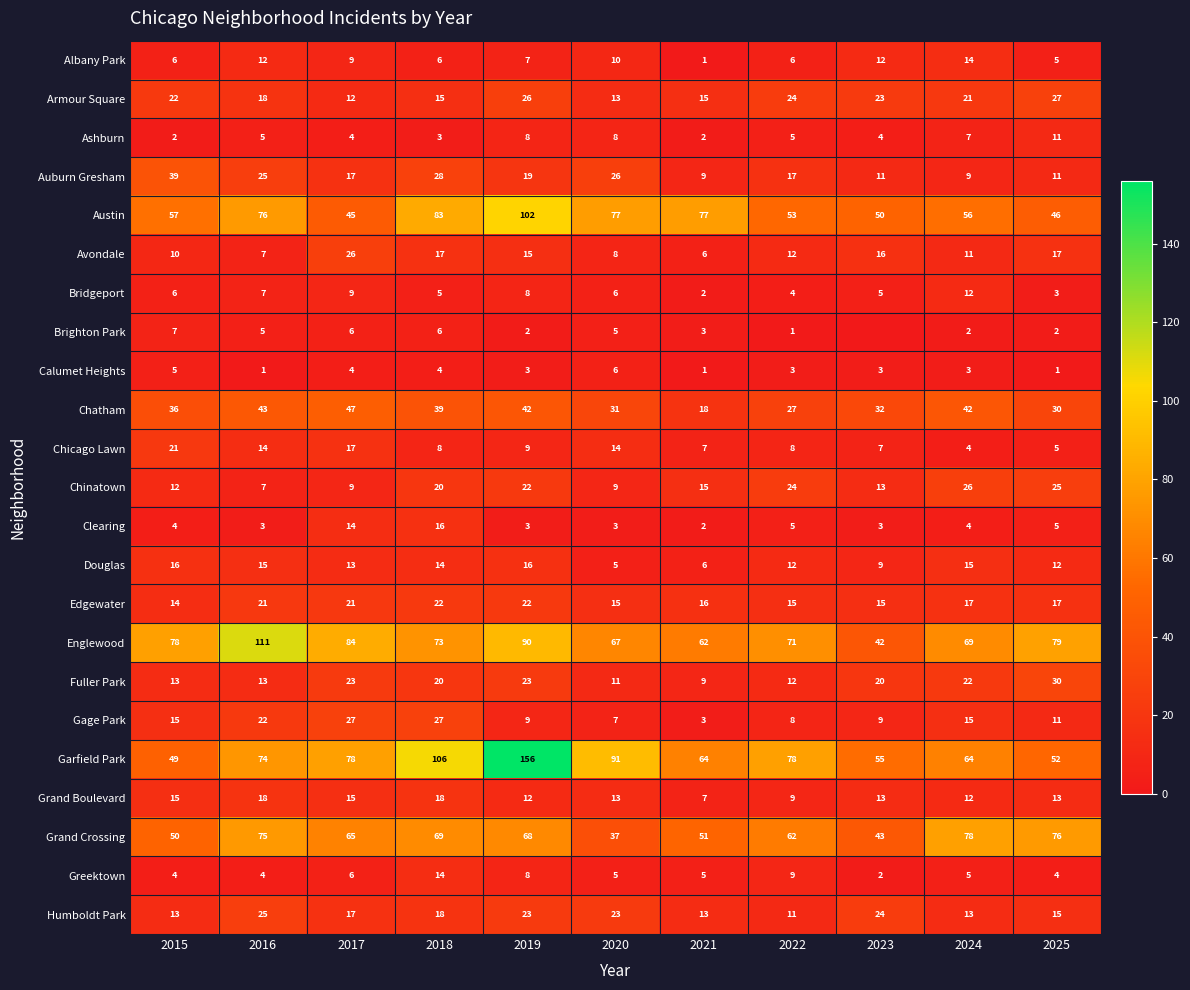

What is the average value of the Auburn Gresham series?

19